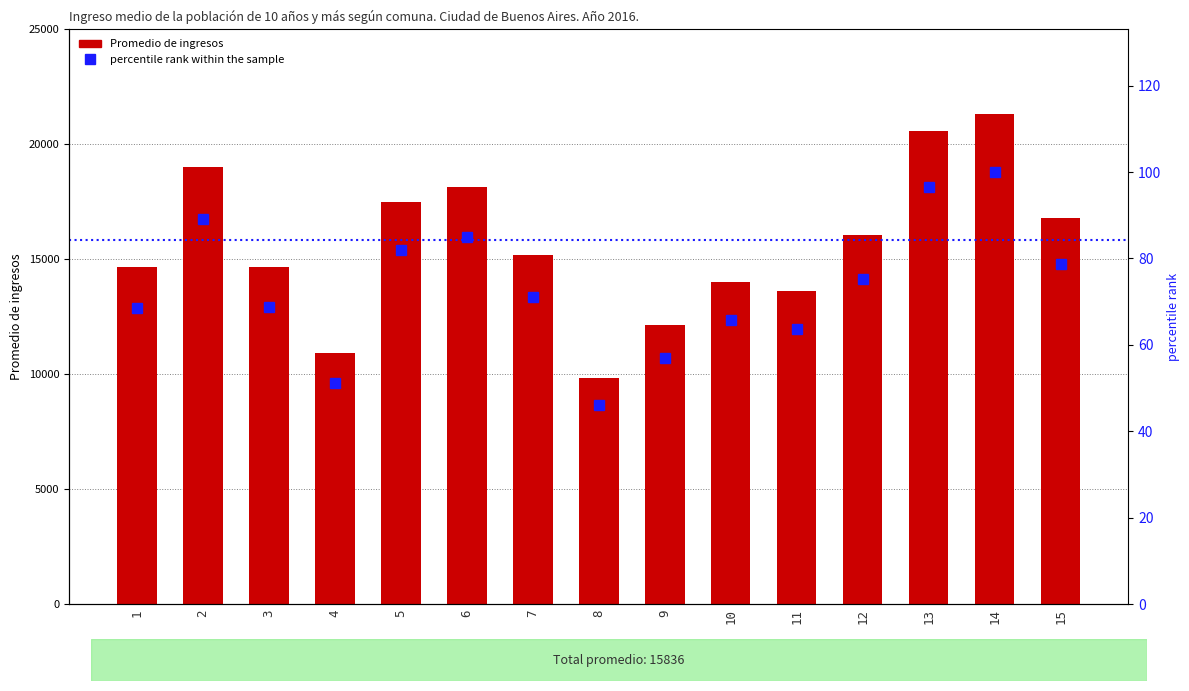

Which series has the largest total across all categories?

Promedio de ingresos